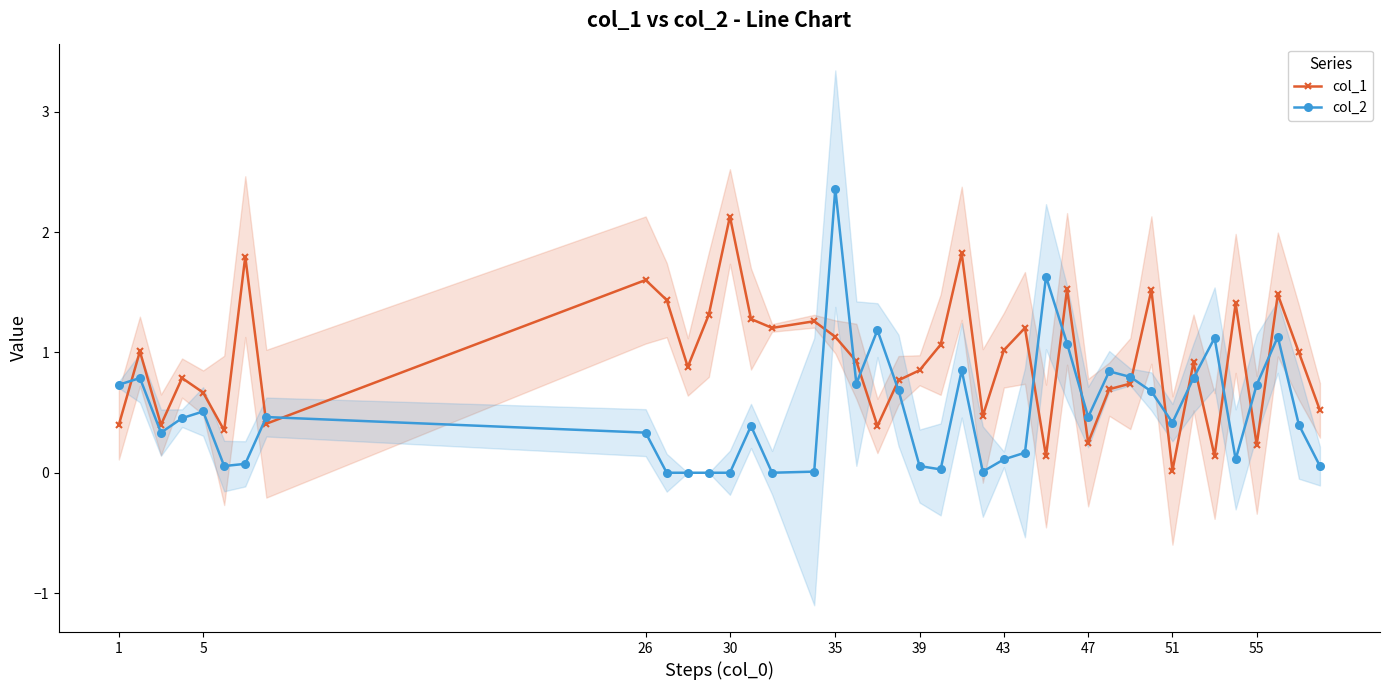

After their last crossing, which series has the higher values: col_2 or col_1?

col_1